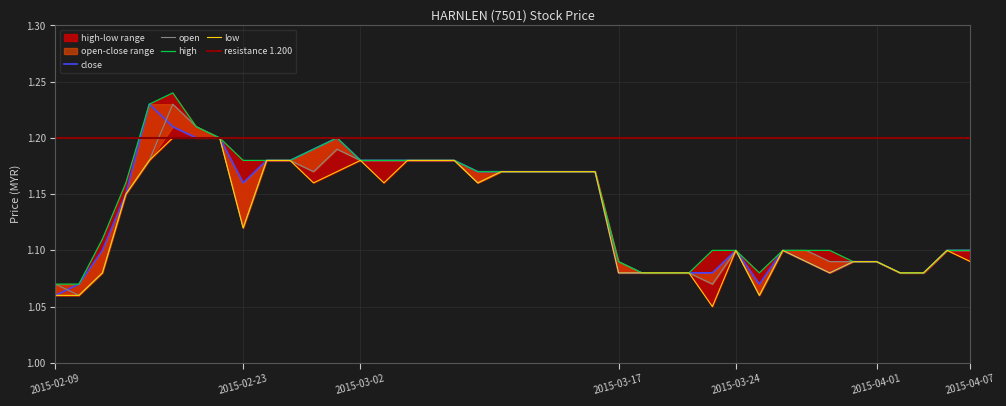

At which label is close closest to 1?

2015-02-09